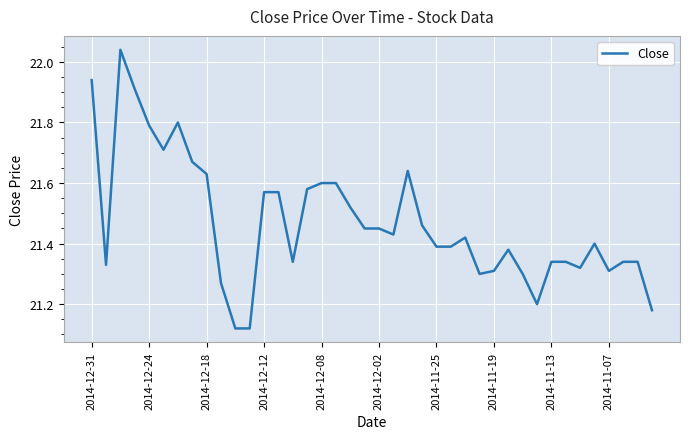

What is the label of the 40th point from the right?

2014-12-31